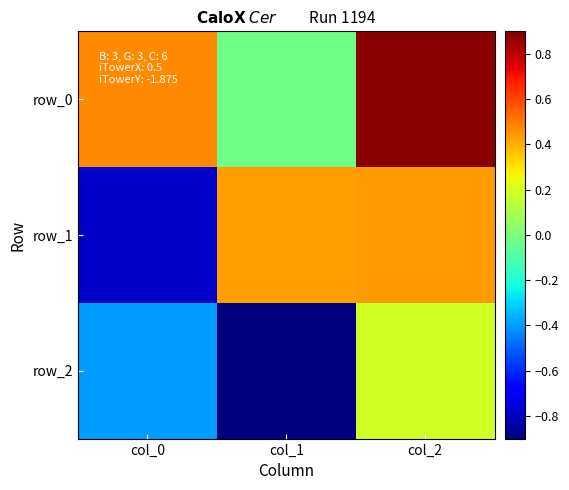

What is the difference between the row_0 values at col_0 and col_2?

0.4